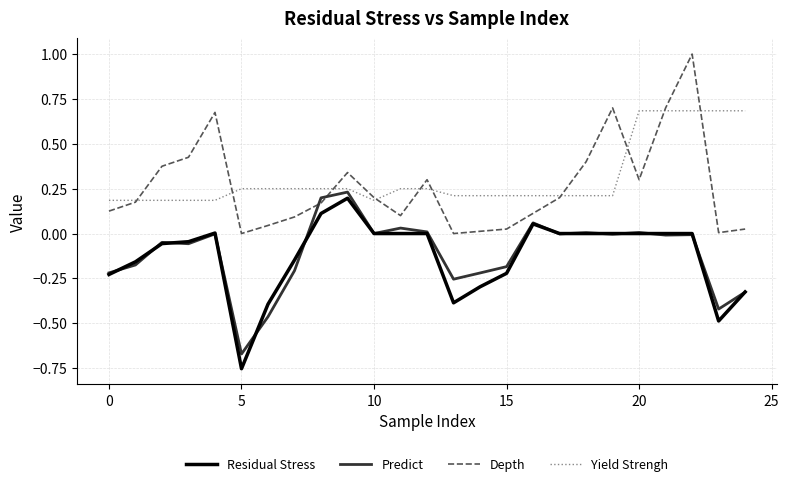

What are all the series names shown in the legend?

Residual Stress, Predict, Depth, Yield Strengh